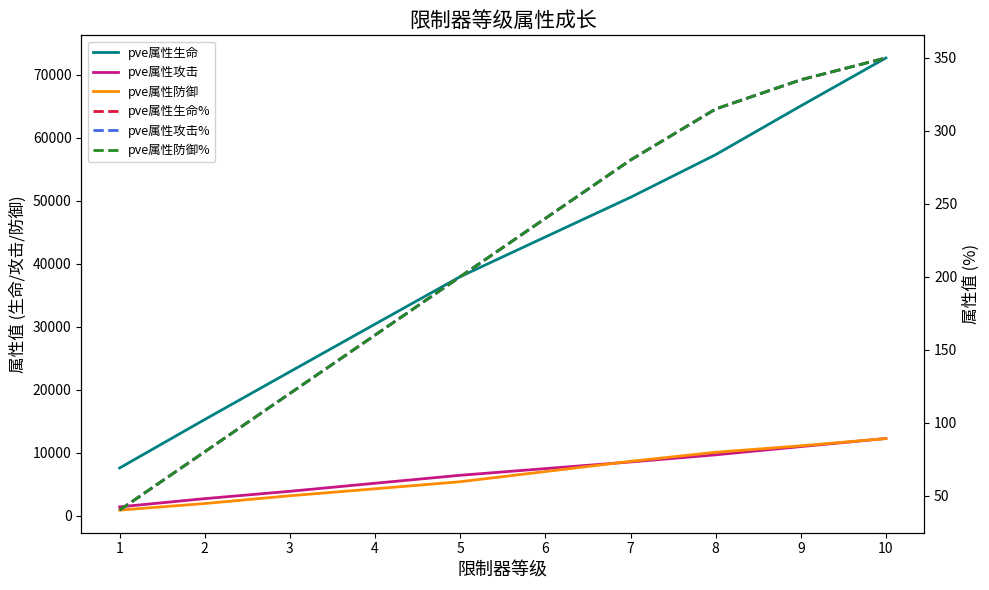

Between 8 and 5, which is larger?

8